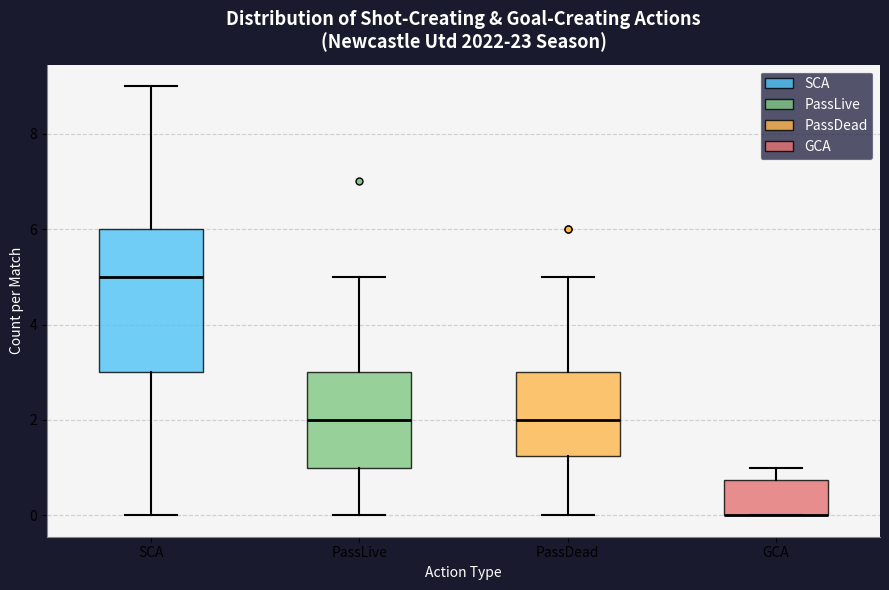

Where does the upper whisker of the box for PassLive end on the y-axis? The values are not printed on the chart, so give them approximately, as read against the axis.

5.0